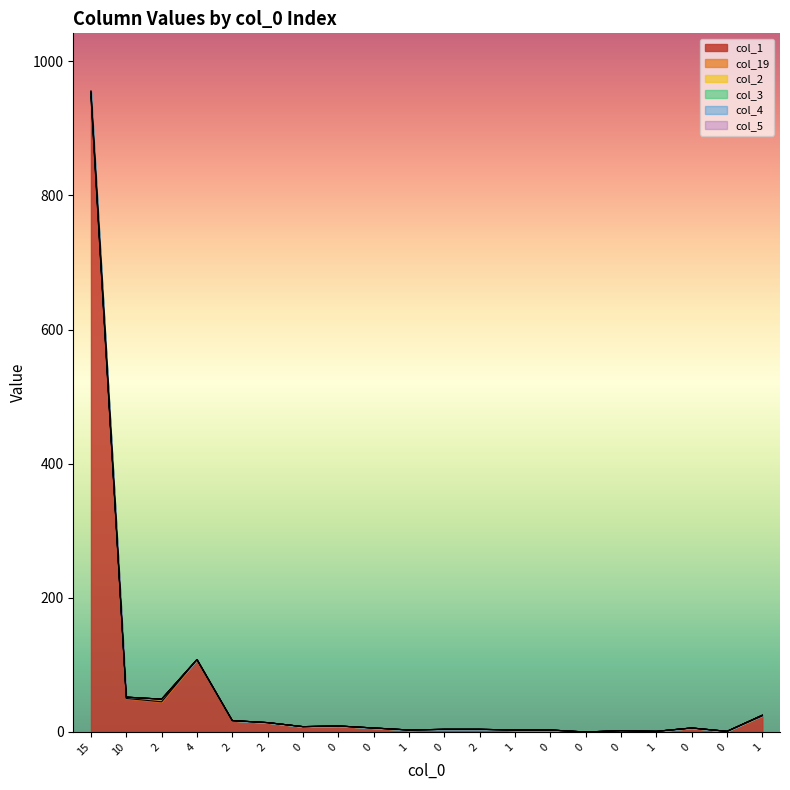

Where is the first local maximum for col_3?

4